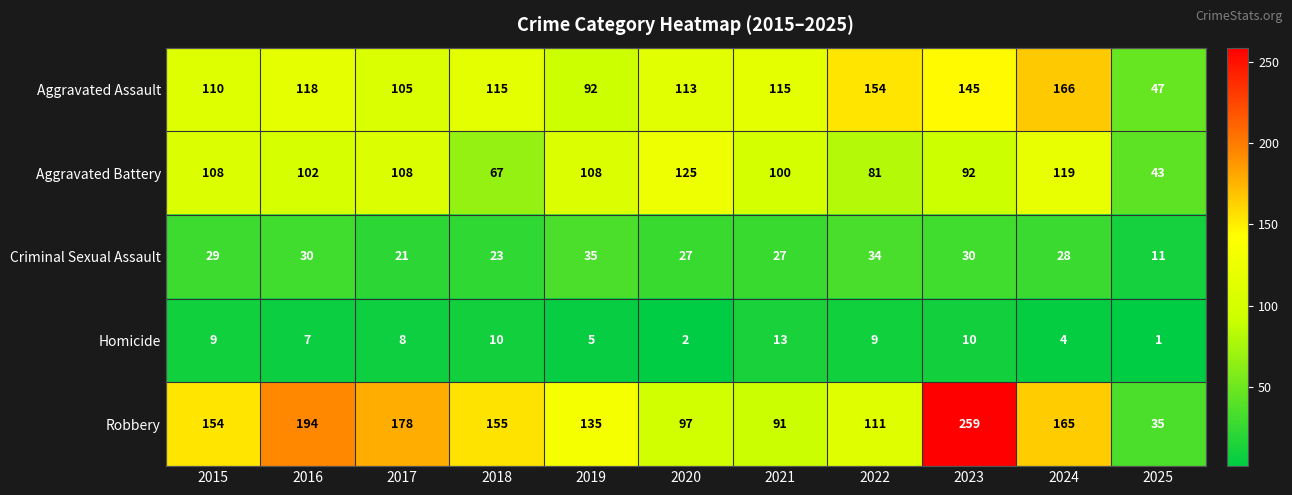

At 2018, list the series in order from largest to smallest.

Robbery, Aggravated Assault, Aggravated Battery, Criminal Sexual Assault, Homicide